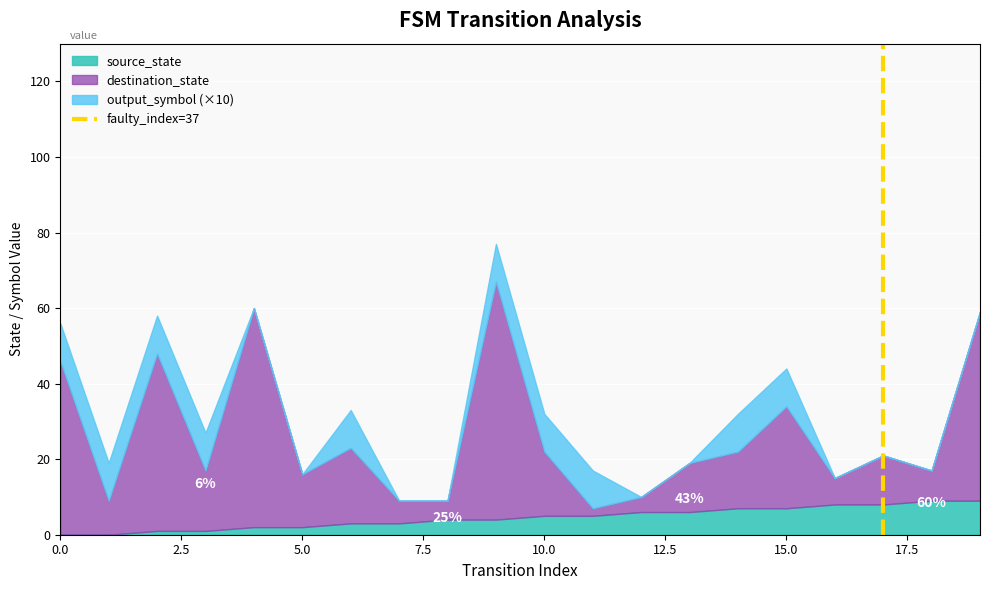

The source_state series shows 5 at 10.0. True or false?

True